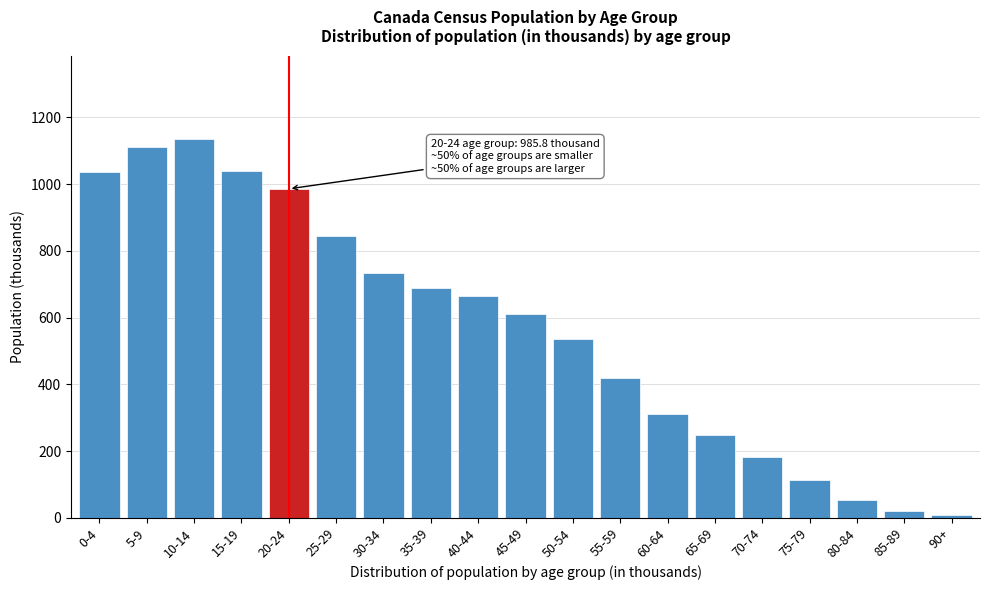

The value at 55-59 is 559.7. True or false?

False